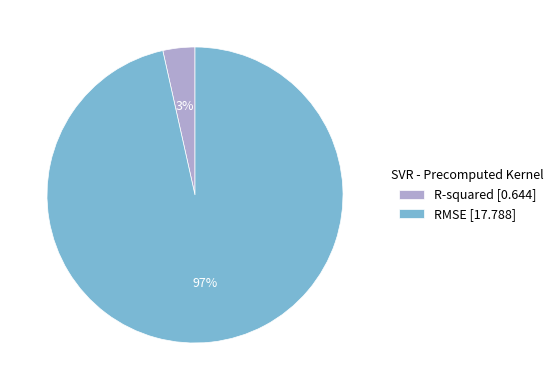

Which slice is the largest?

RMSE